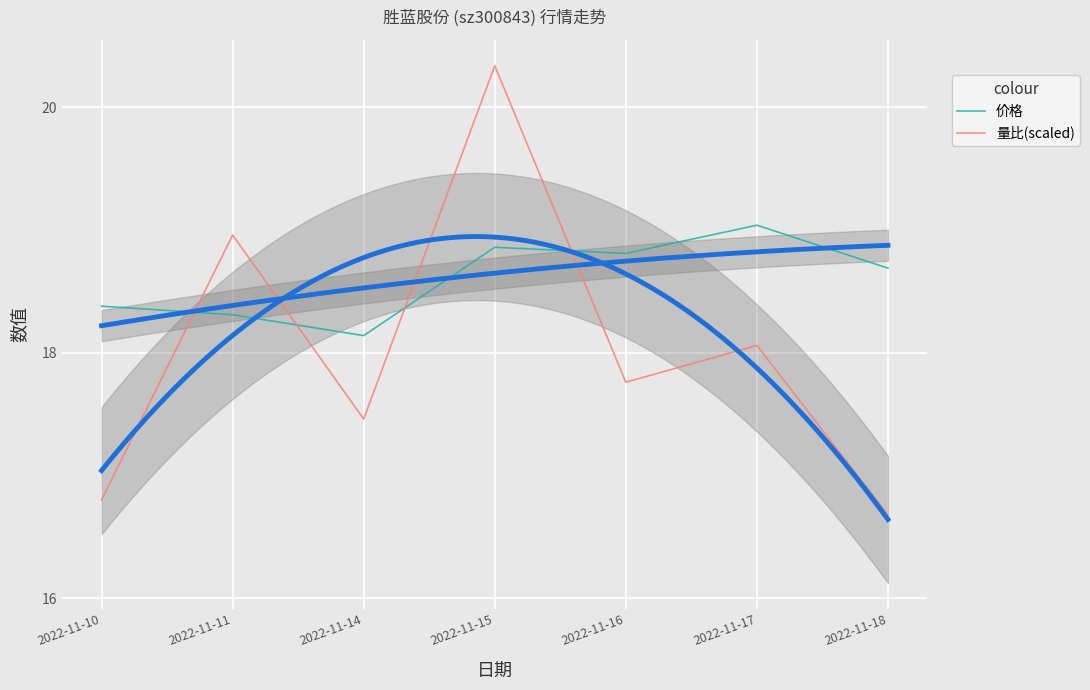

The 量比(scaled) series shows 16.7 at 2022-11-18. True or false?

True